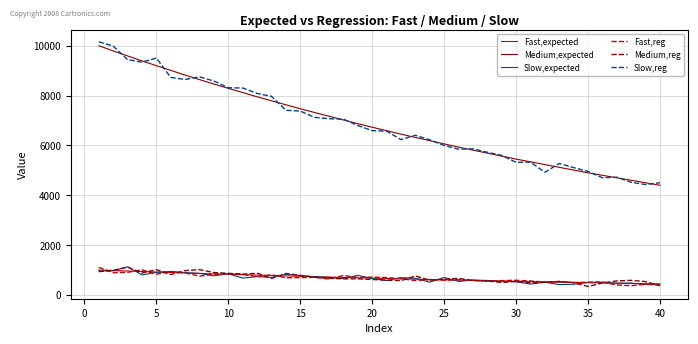

What is the smallest value displayed?

338.4